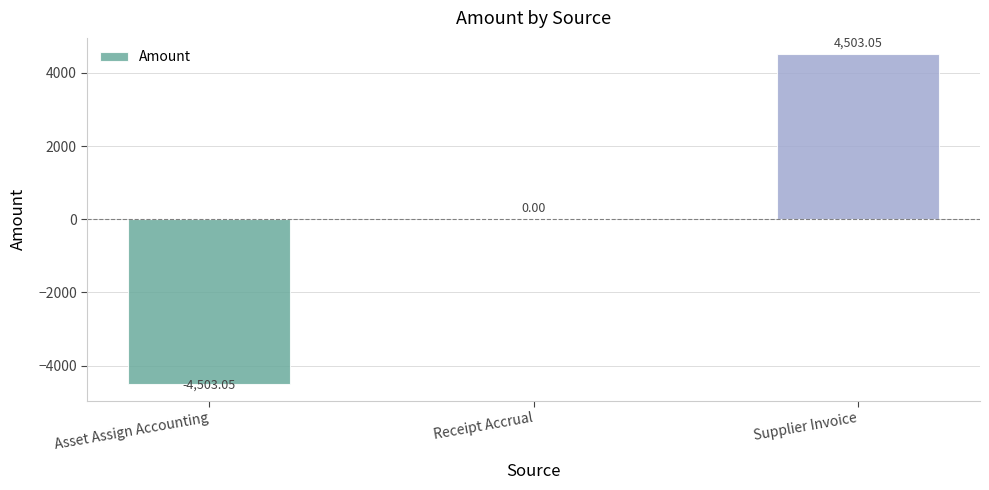

True or false: the data shows 4503.1 at Supplier Invoice.

True